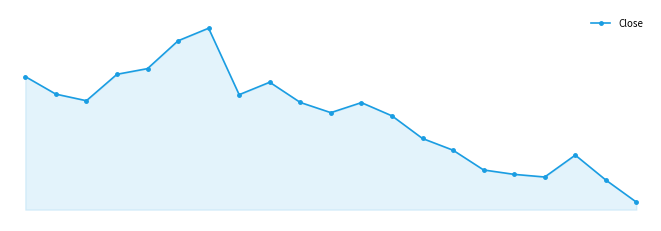

List the labels in order of value, largest first.

6, 5, 4, 3, 0, 8, 1, 7, 2, 9, 11, 10, 12, 13, 14, 18, 15, 16, 17, 19, 20